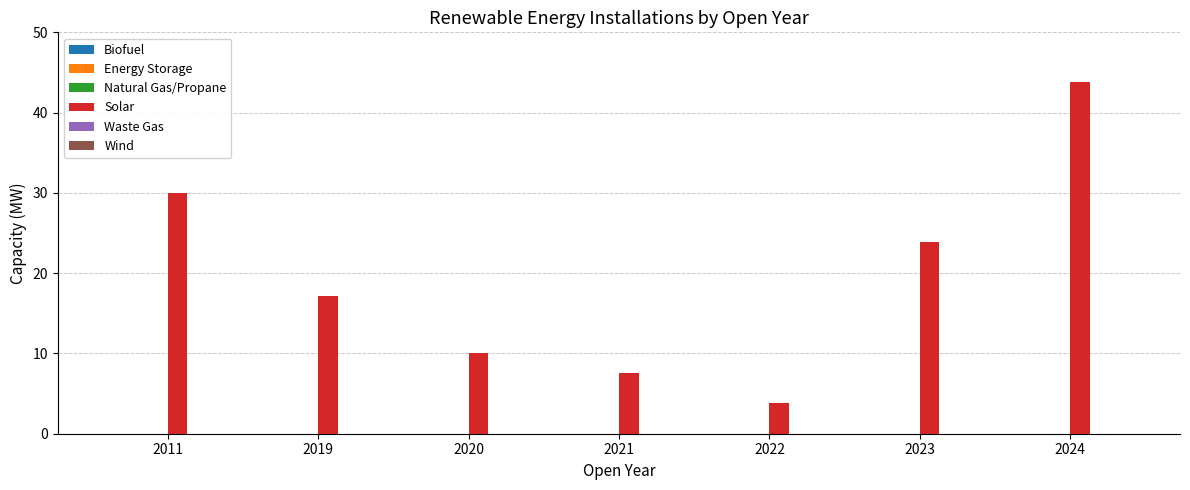

What is the difference between the maximum and minimum values?

40.0